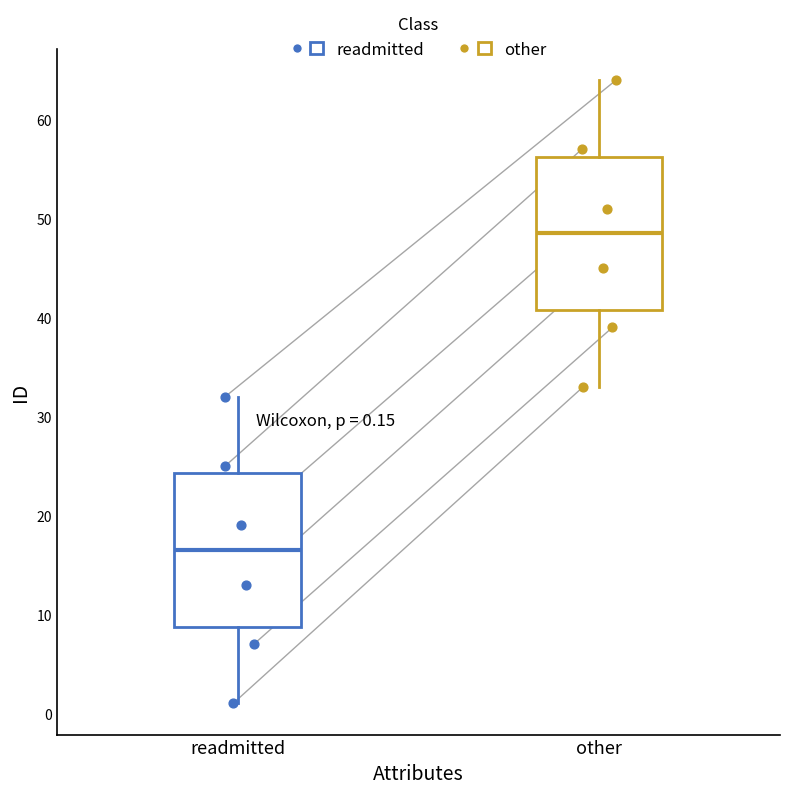

Which box has the lowest median line?

readmitted